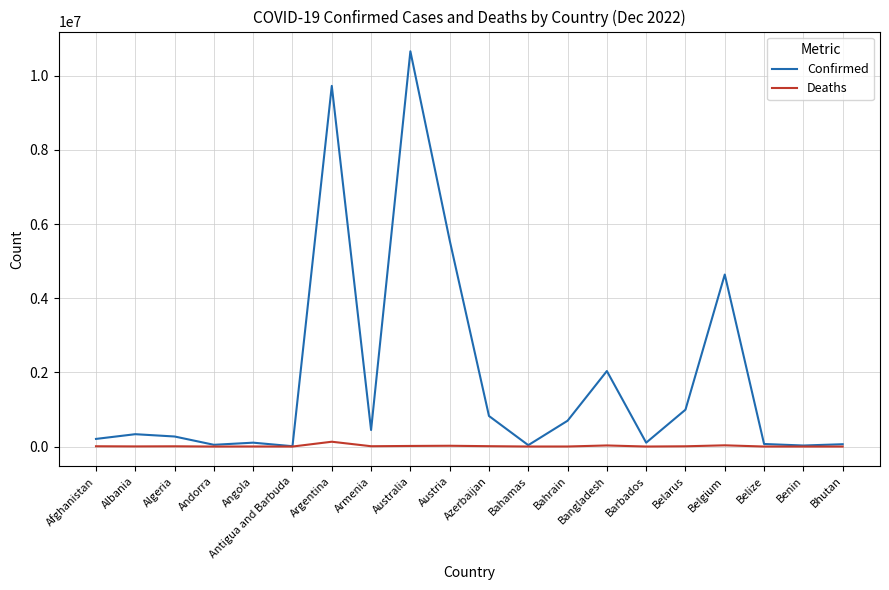

What position from the left is Antigua and Barbuda?

6